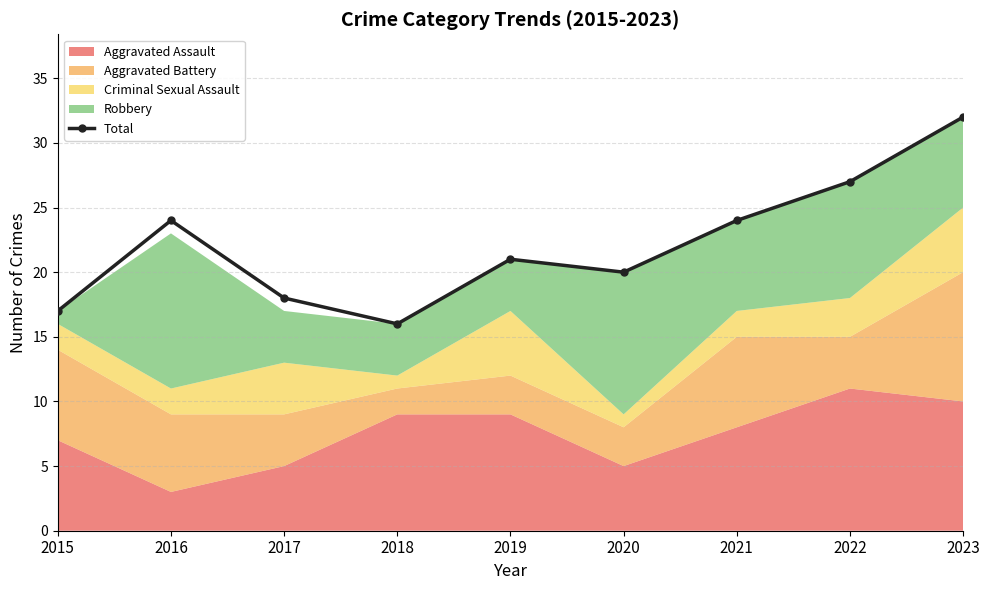

At which category does the chart reach its peak across all series?

2023